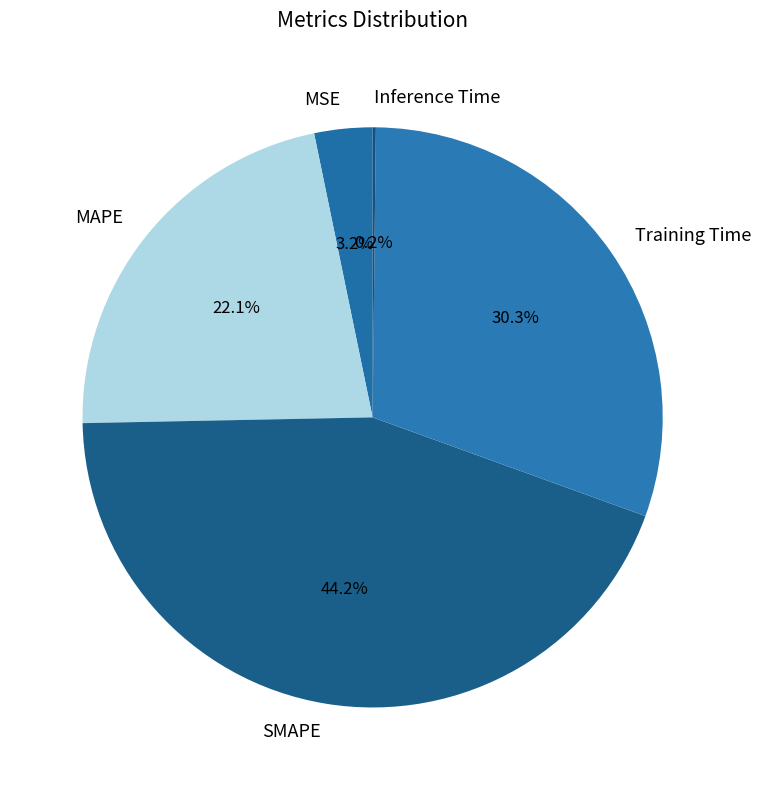

What is the largest slice in the pie chart?

SMAPE